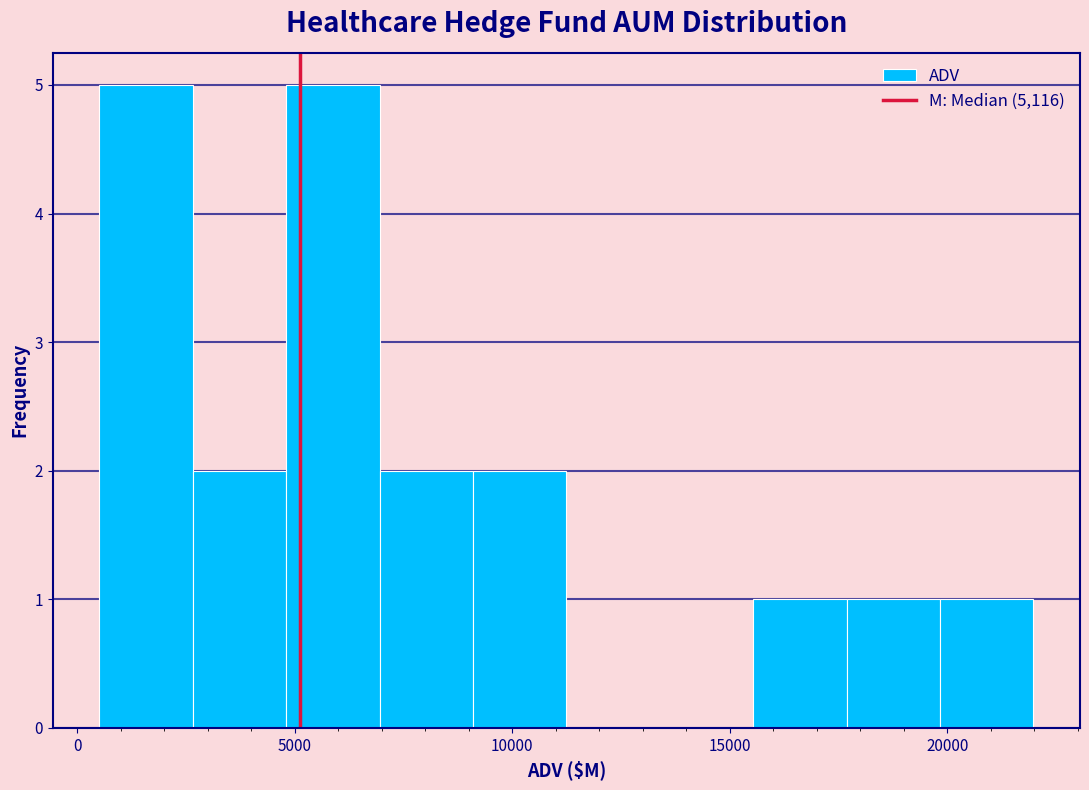

What is the height of the bar covering 7000 to 9000 on the x-axis? Neither the bar edges nor the heights are printed on the chart, so give them approximately, as read against the axes.

2